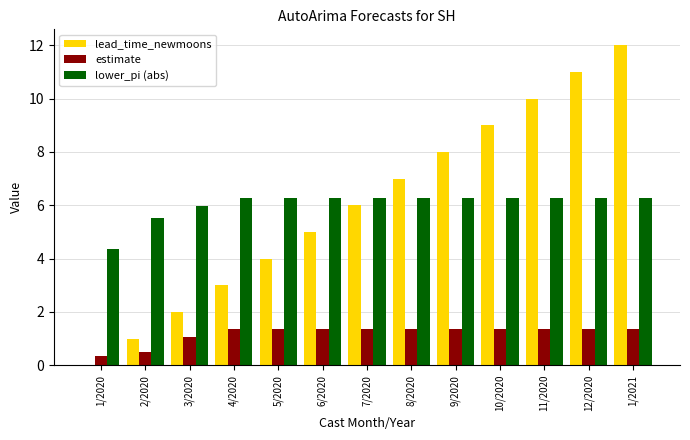

Read the lower_pi (abs) value at 4/2020.

6.3